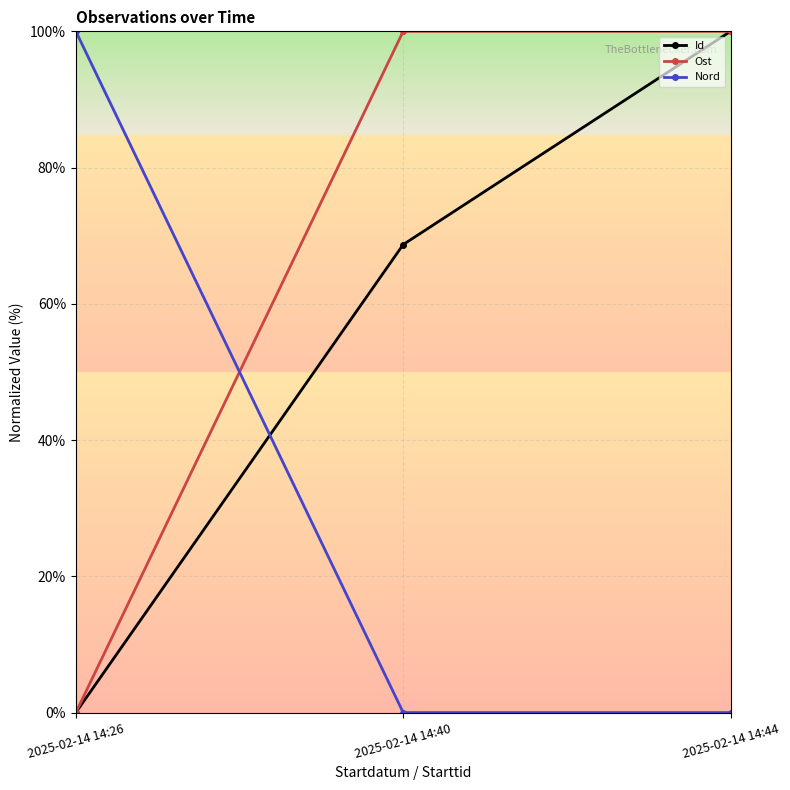

What are all the series names shown in the legend?

Id, Ost, Nord